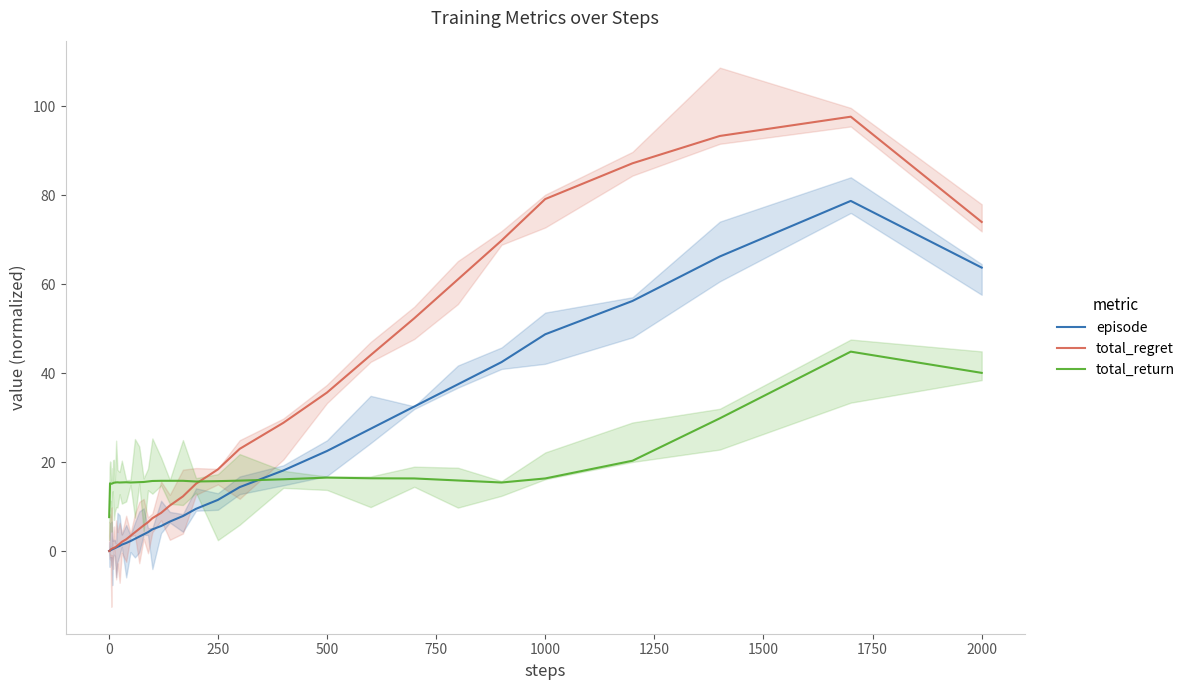

Read the total_regret value at 2000.

74.0